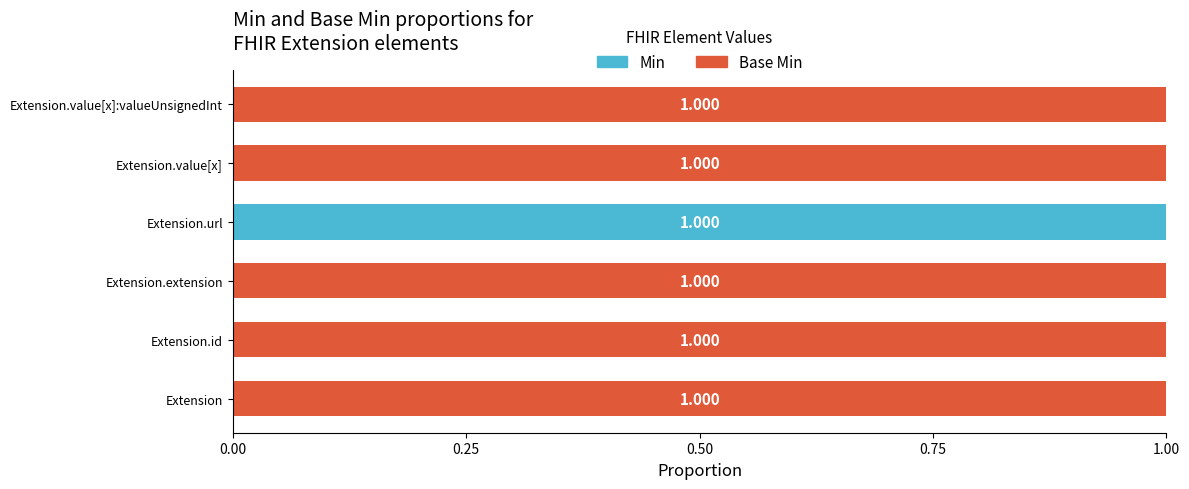

Which category has the highest value in the Min series?

Extension.url